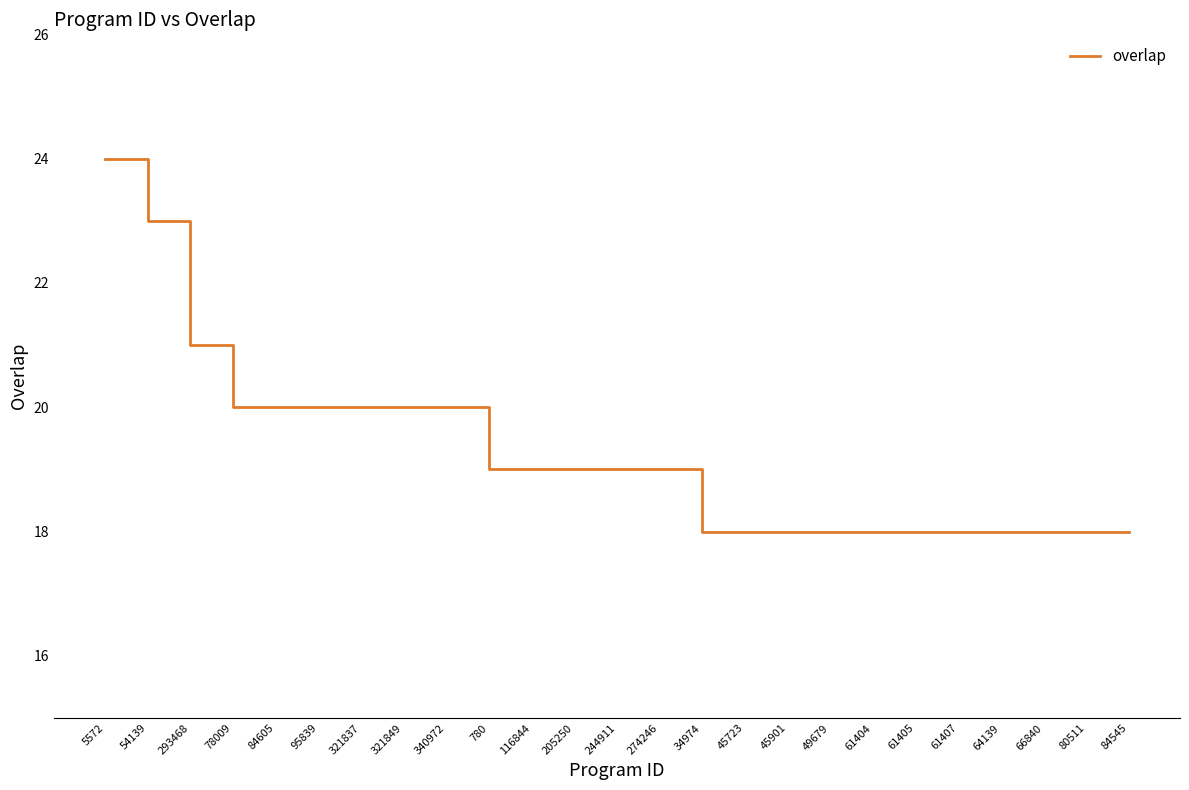

What is the greatest value displayed?

24